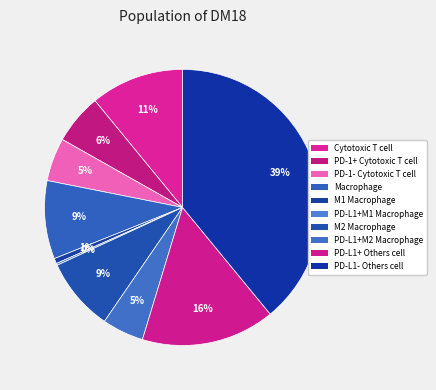

What is the smallest slice in the pie chart?

PD-L1+M1 Macrophage